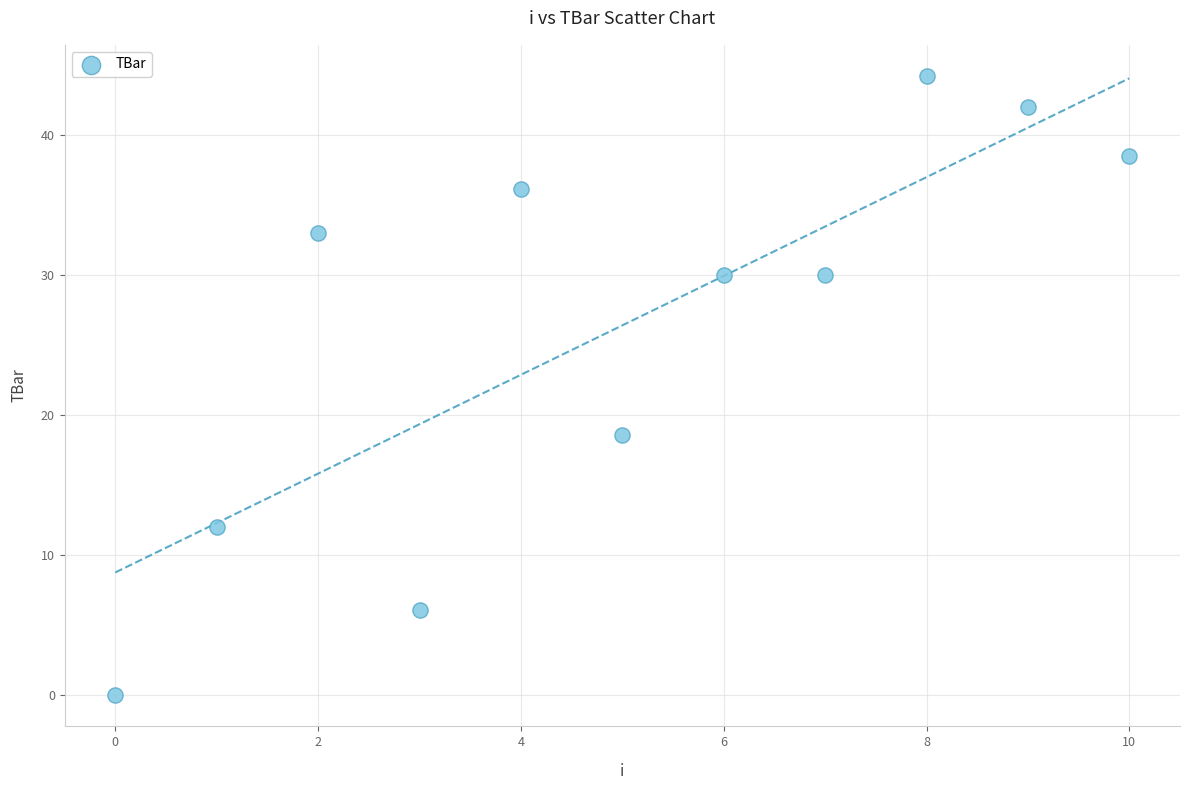

What is the range of Y values (max minus min)?

44.2